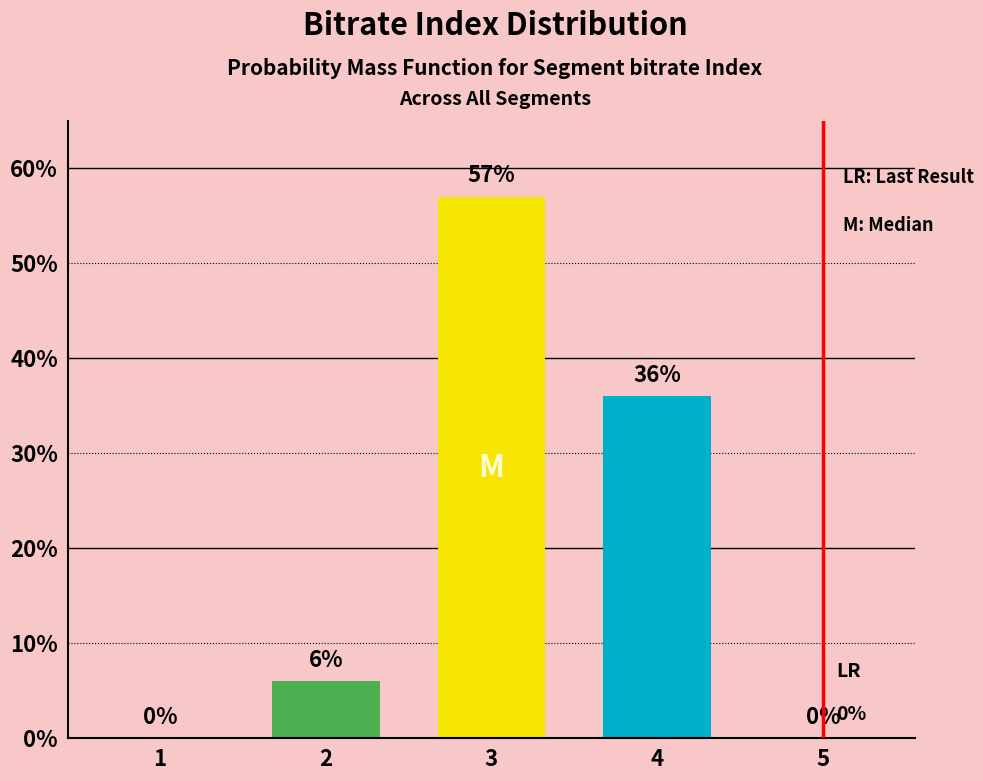

What is the sum of the values at 5 and 2?

6